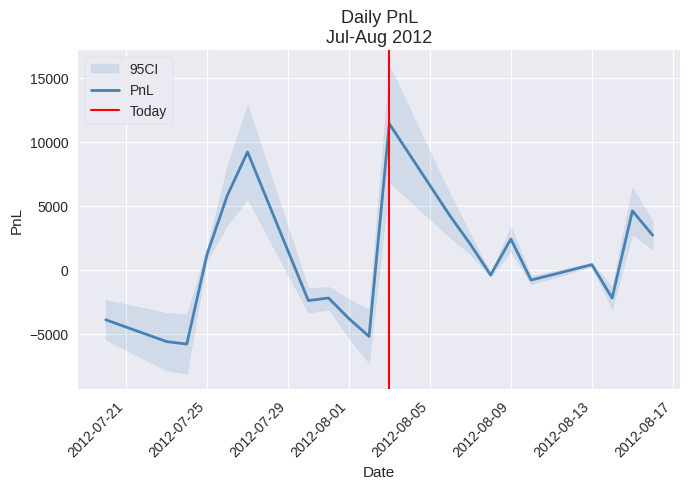

Where is the first local maximum?

2012-07-27